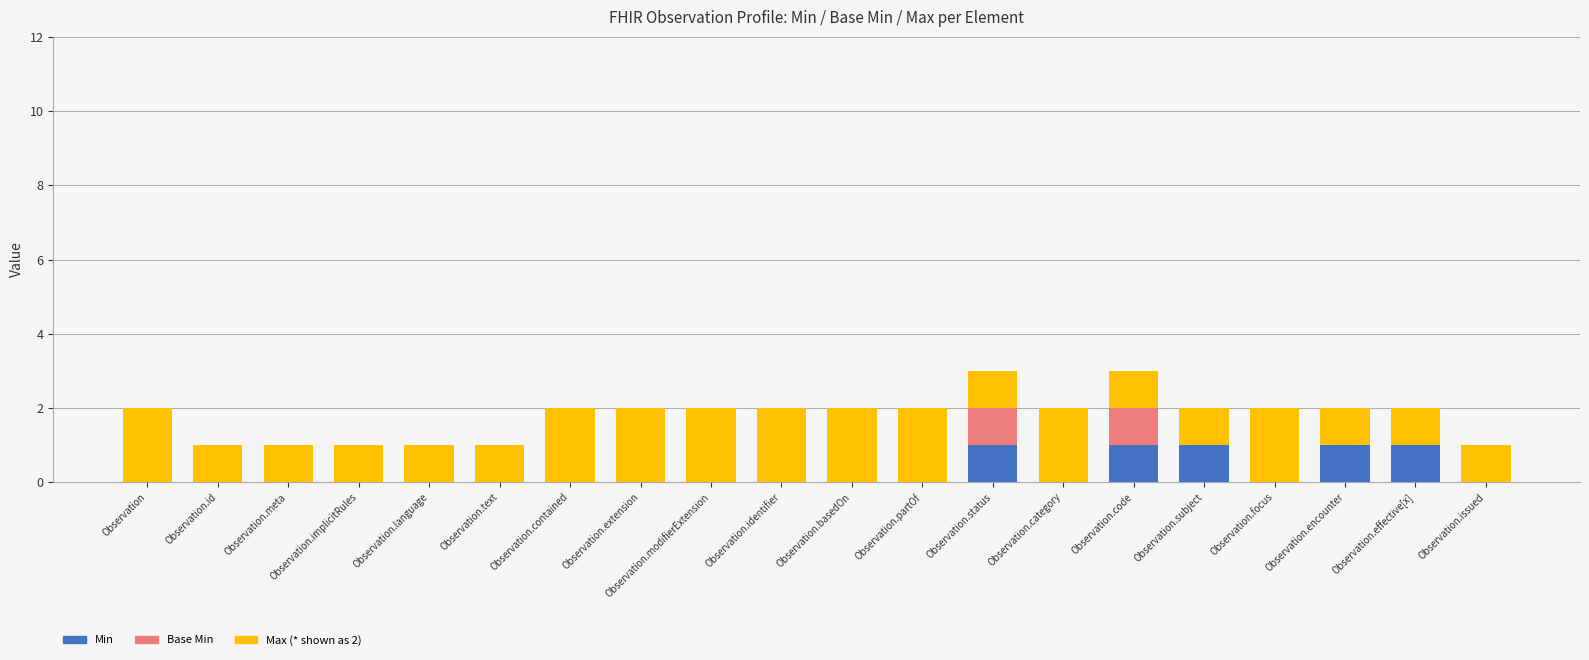

What is the sum of all Min values?

5